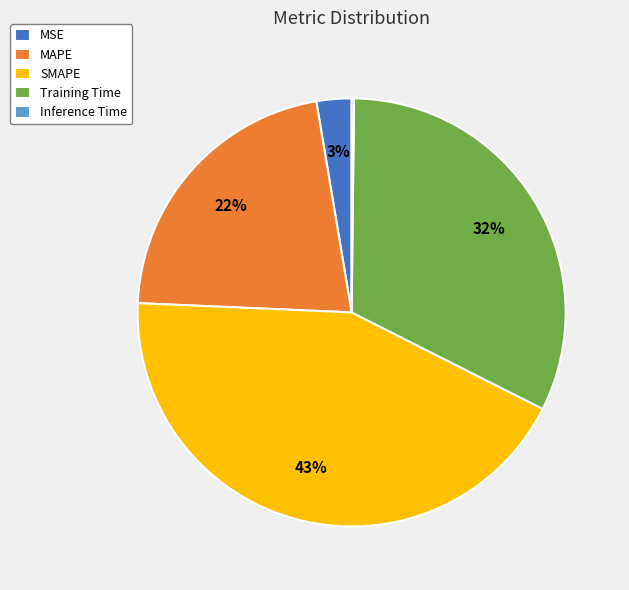

To the nearest percent, what is the difference between the largest and smallest slice percentages?

43%